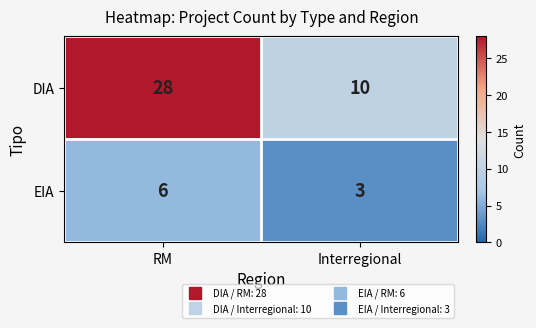

Which series has the largest range (max minus min)?

DIA